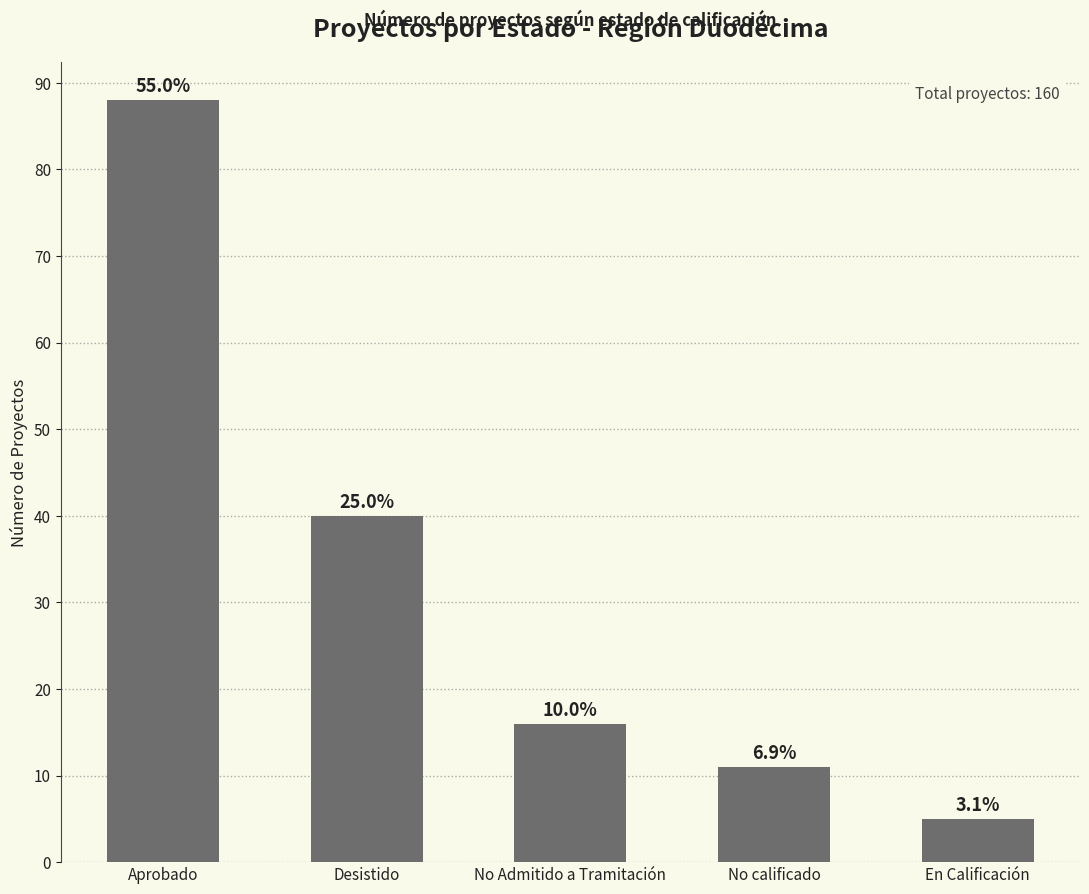

What is the greatest value displayed?

88